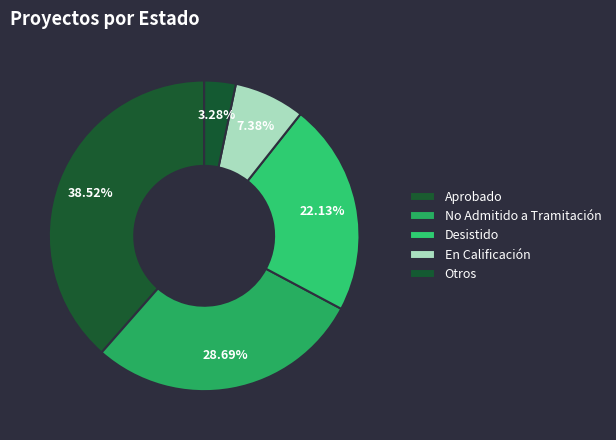

Count the number of slices in the pie.

5